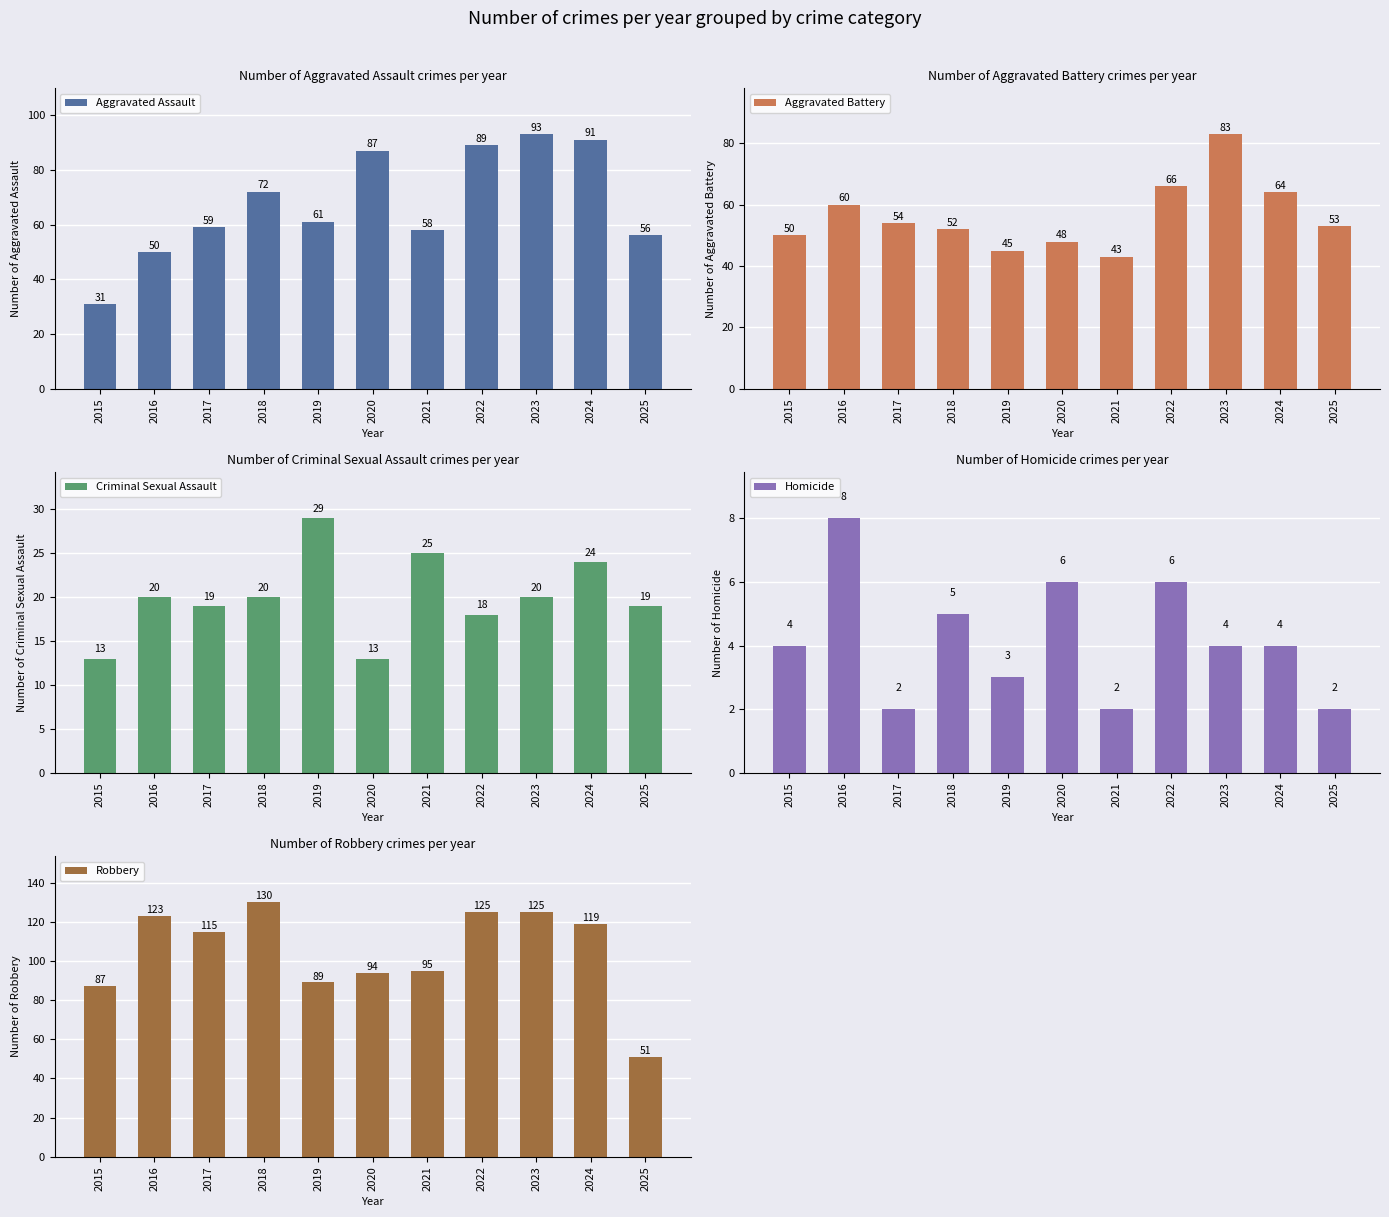

How many groups of bars are there?

11